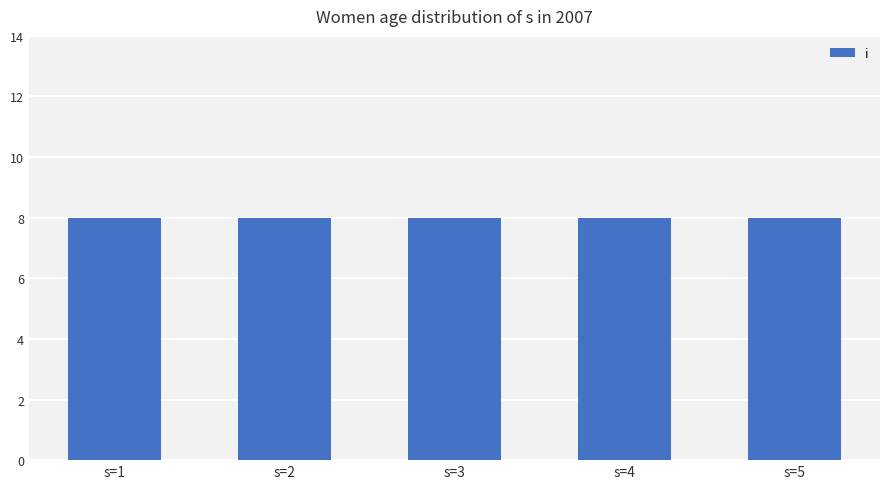

Is it true that i equals 8 at 3?

True